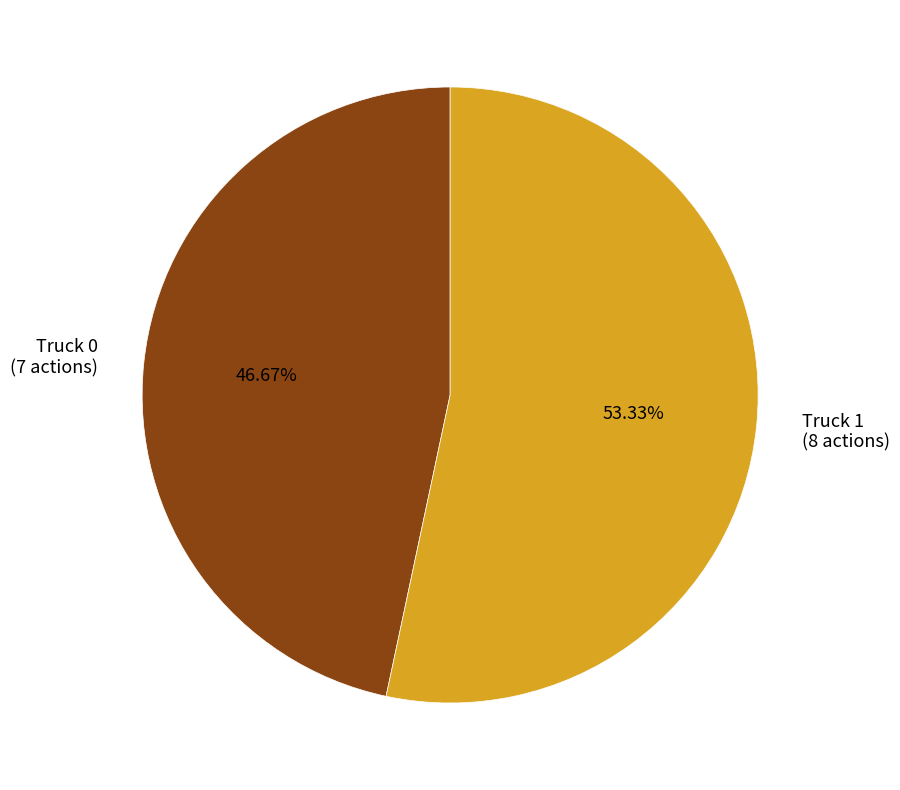

To the nearest percent, what percentage of the pie is Truck 1?

53%